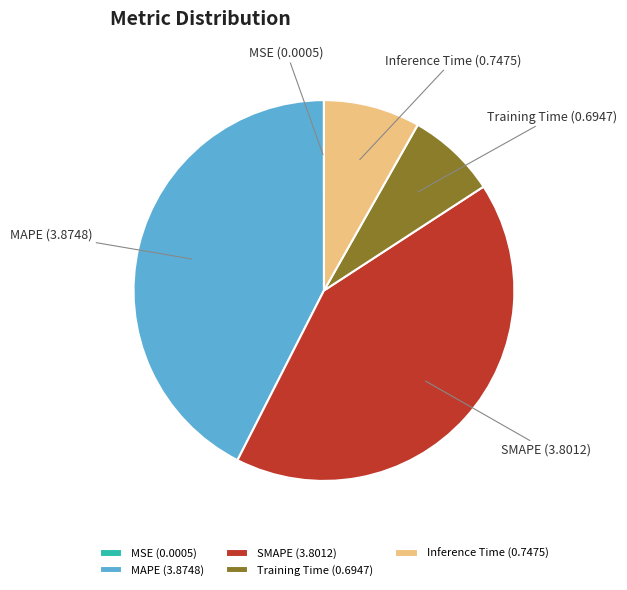

Does Inference Time (0.7475) account for over 50% of the chart?

No